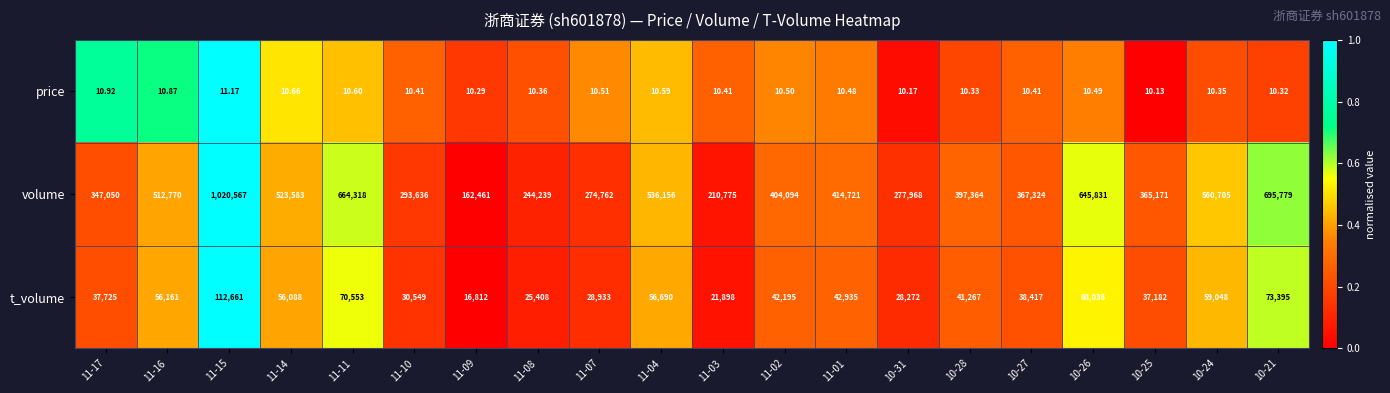

Count the number of categories in the chart.

20